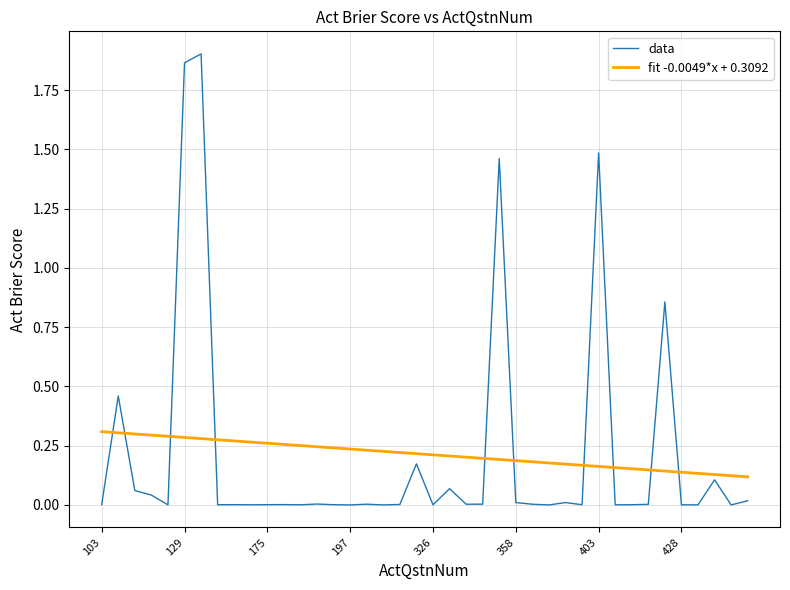

True or false: data and fit -0.0049*x + 0.3092 intersect in this chart.

True